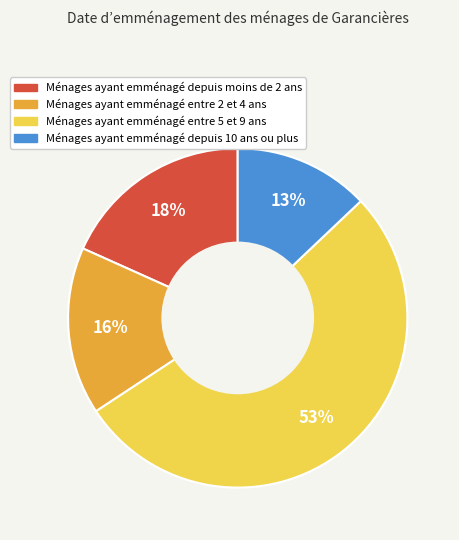

How many segments does this pie chart have?

4